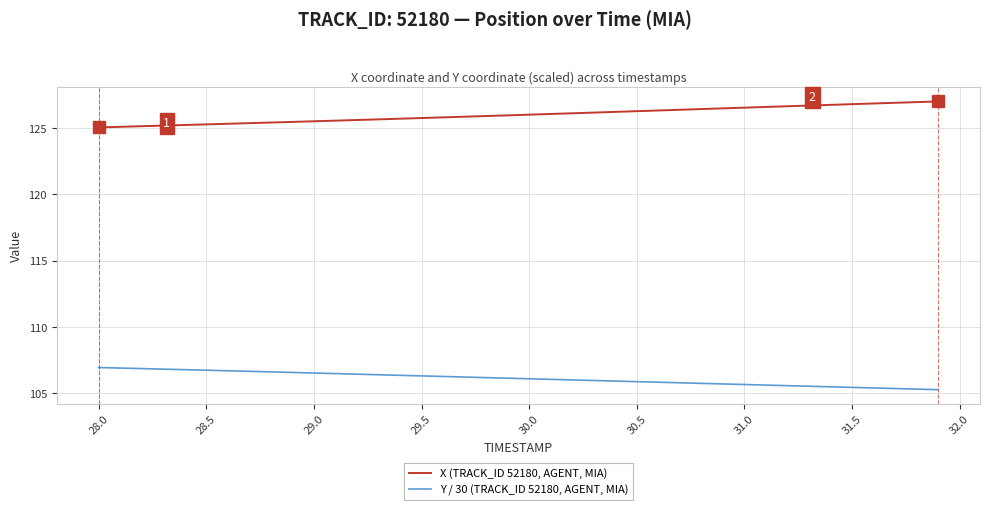

What is the greatest value displayed?

127.0